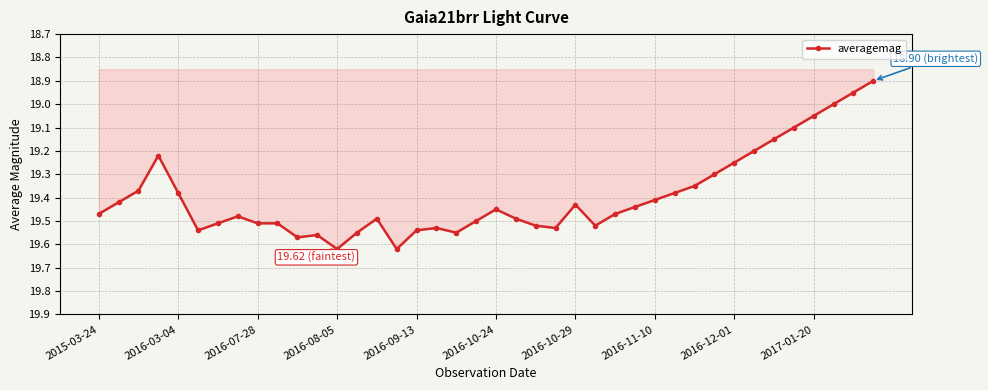

True or false: the data has more than 2 interior local peaks.

True